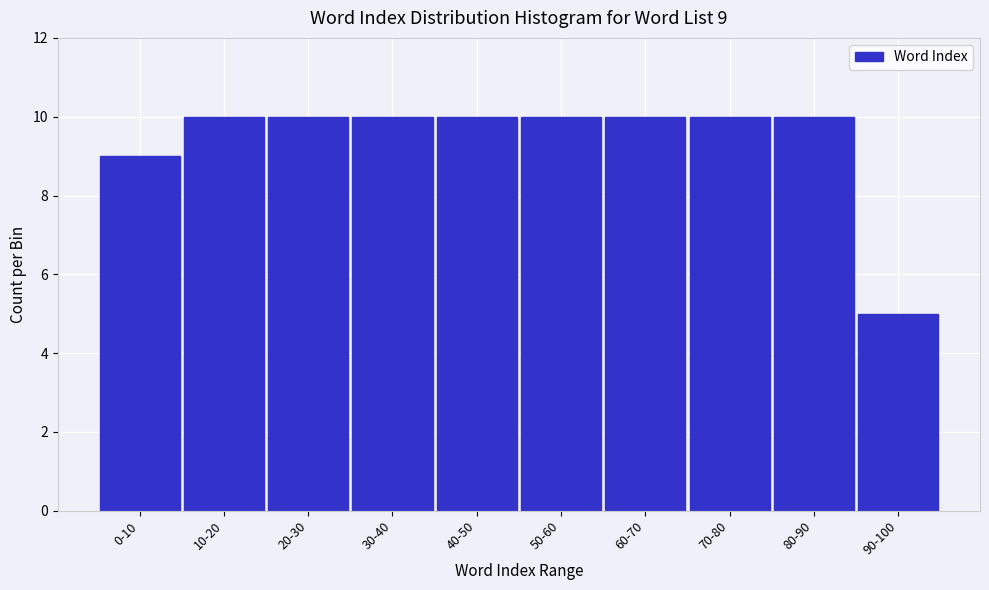

Reading right to left, what are all the values shown in this chart?

90-100=5	80-90=10	70-80=10	60-70=10	50-60=10	40-50=10	30-40=10	20-30=10	10-20=10	0-10=9